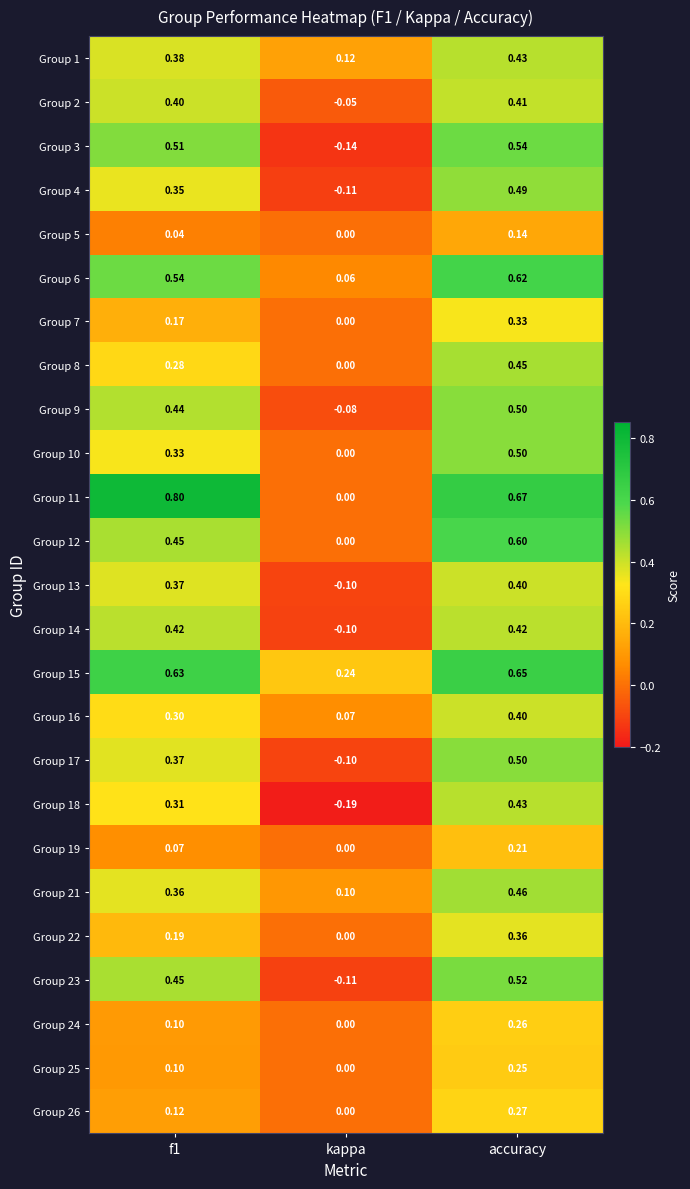

At which label does Group 11 reach its minimum?

kappa